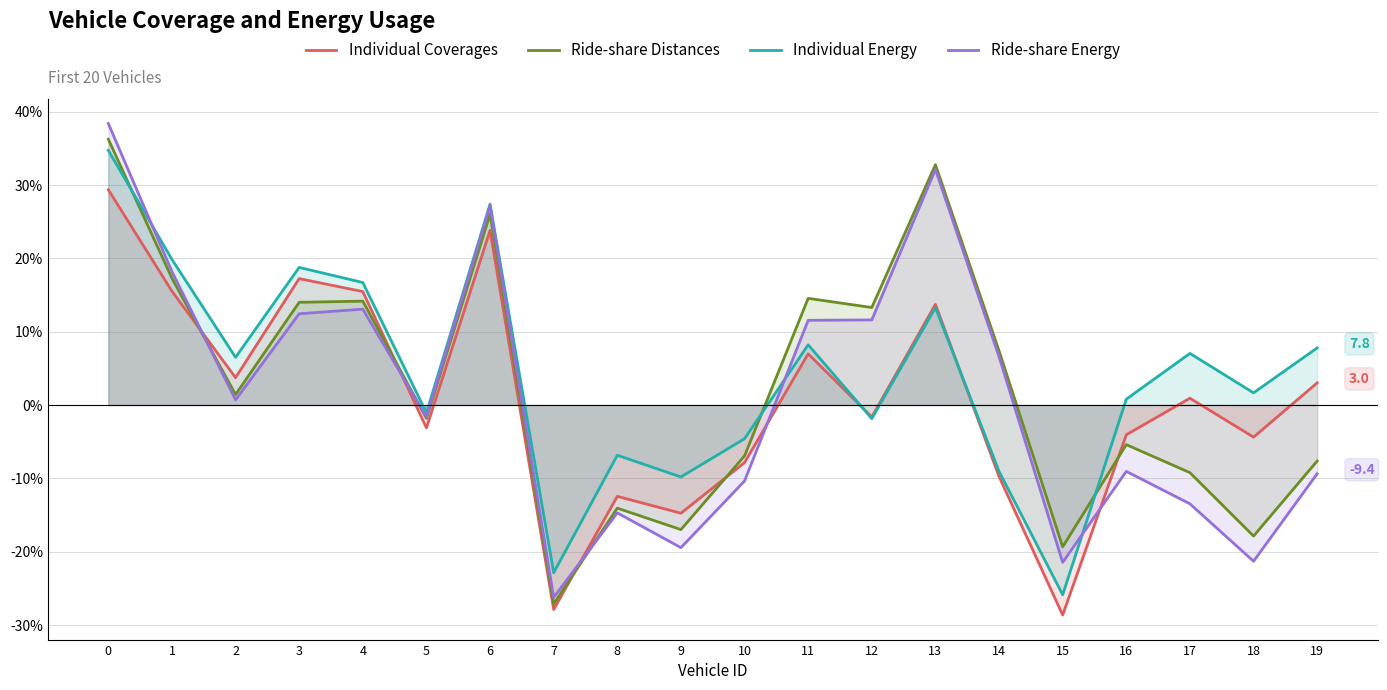

Which series changed the most between 2 and 14?

Individual Energy